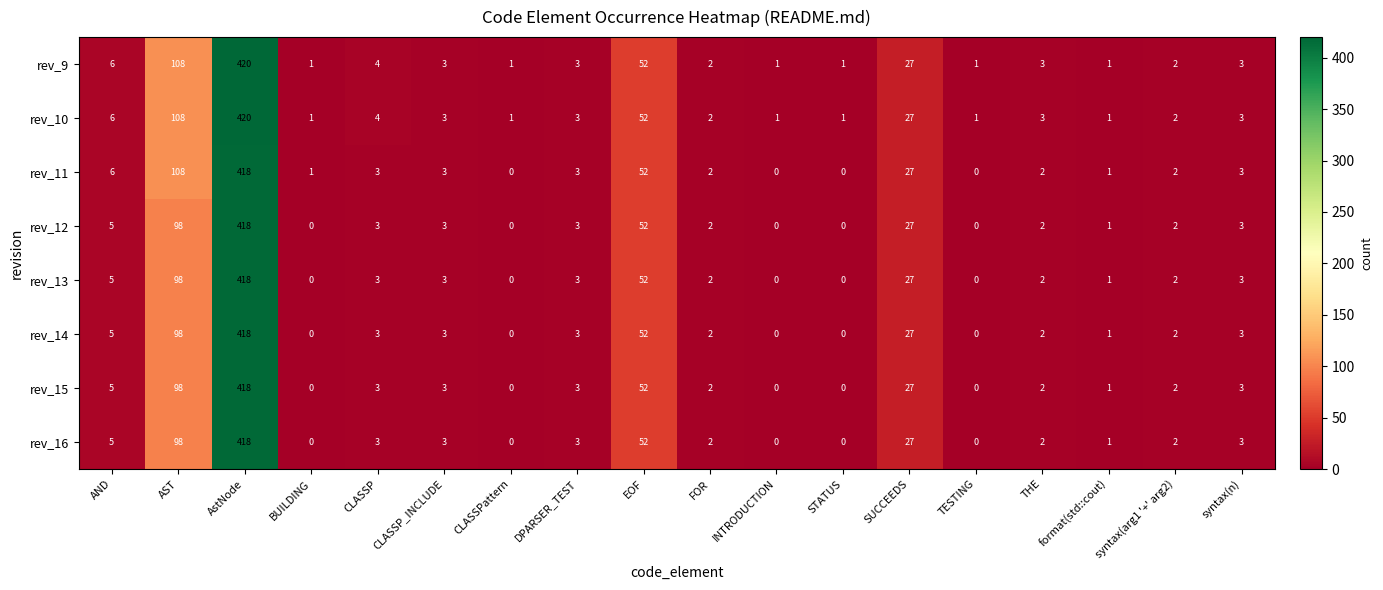

How many values in rev_15 are above zero?

13